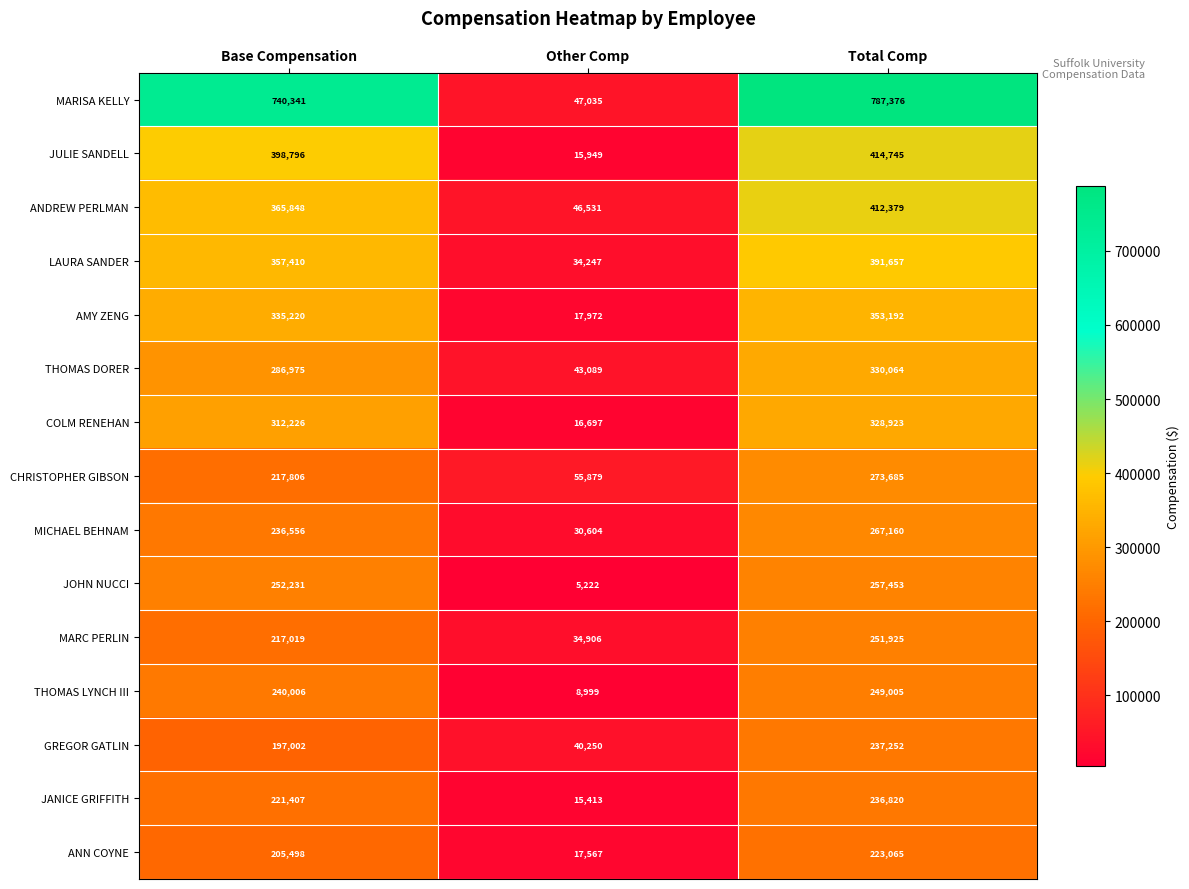

Which series has the widest spread of values?

MARISA KELLY